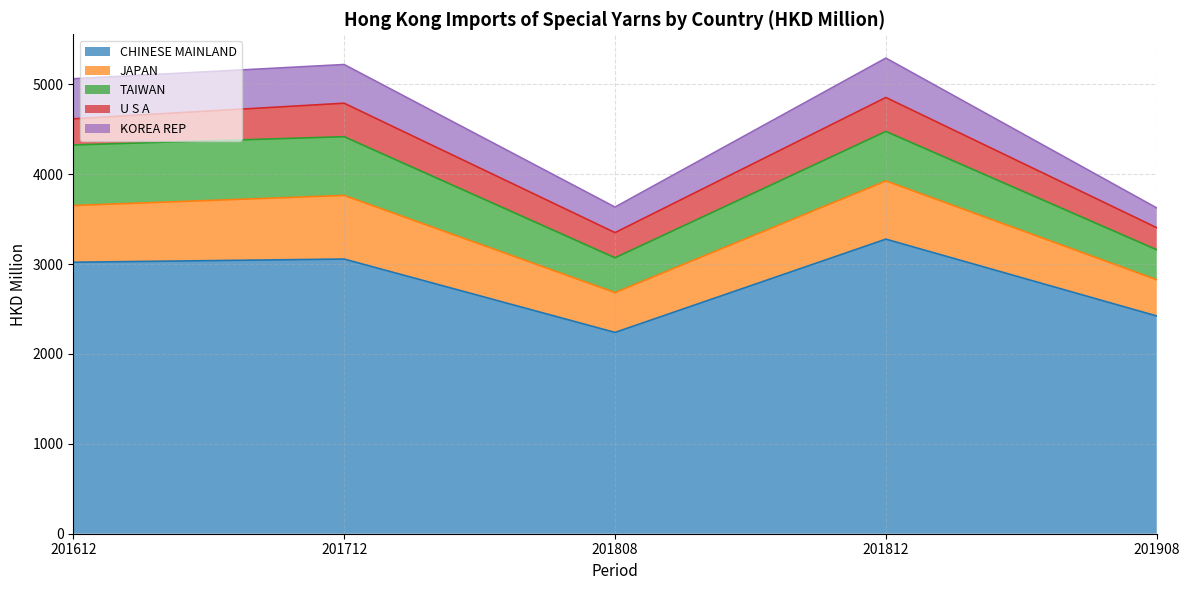

Reading left to right, list all the values displayed in this chart.

CHINESE MAINLAND: 201612=3021.1	201712=3056.4	201808=2240.0	201812=3278.2	201908=2422.9
JAPAN: 201612=631.1	201712=708.1	201808=443.6	201812=647.9	201908=403.8
TAIWAN: 201612=673.9	201712=653.5	201808=386.8	201812=550.8	201908=332.8
U S A: 201612=290.8	201712=372.7	201808=280.3	201812=377.9	201908=245.8
KOREA REP: 201612=445.7	201712=430.5	201808=284.2	201812=438.3	201908=219.7